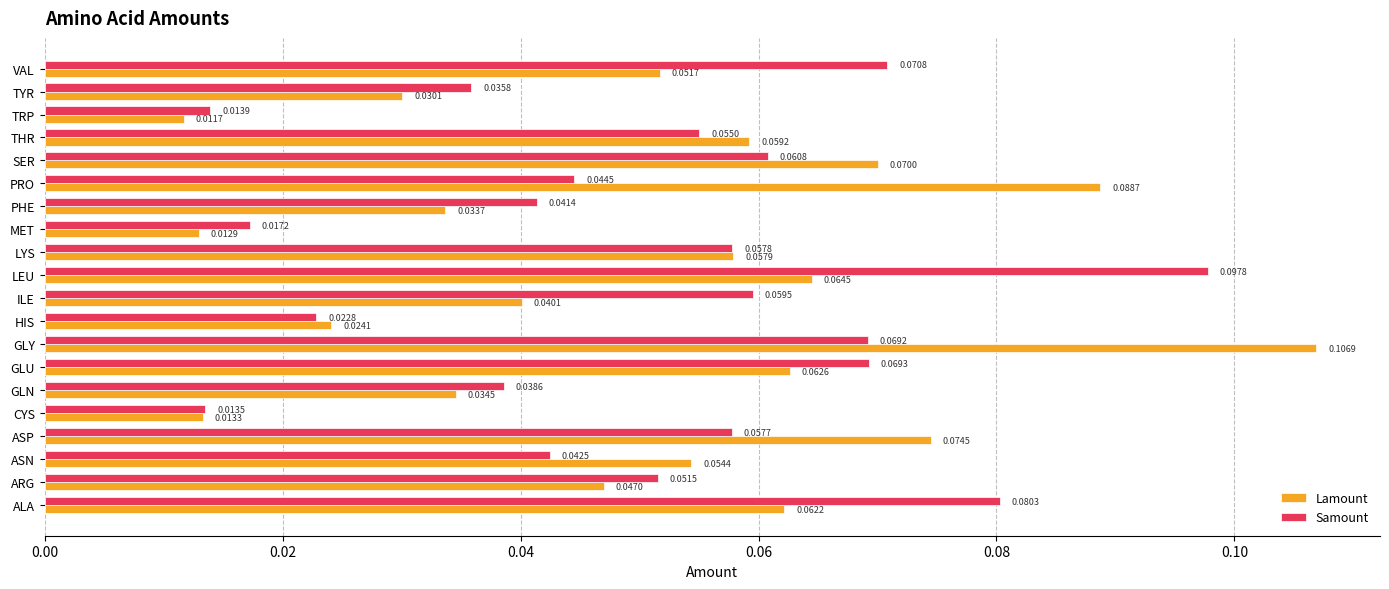

At which label is Samount closest to 0?

CYS